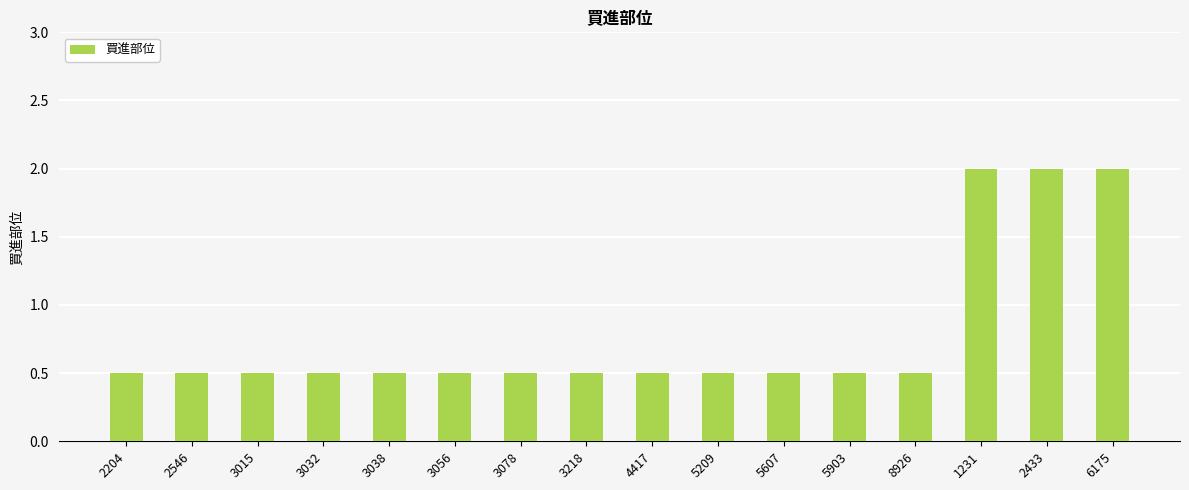

The chart shows a value of 0.7 at 3032. True or false?

False